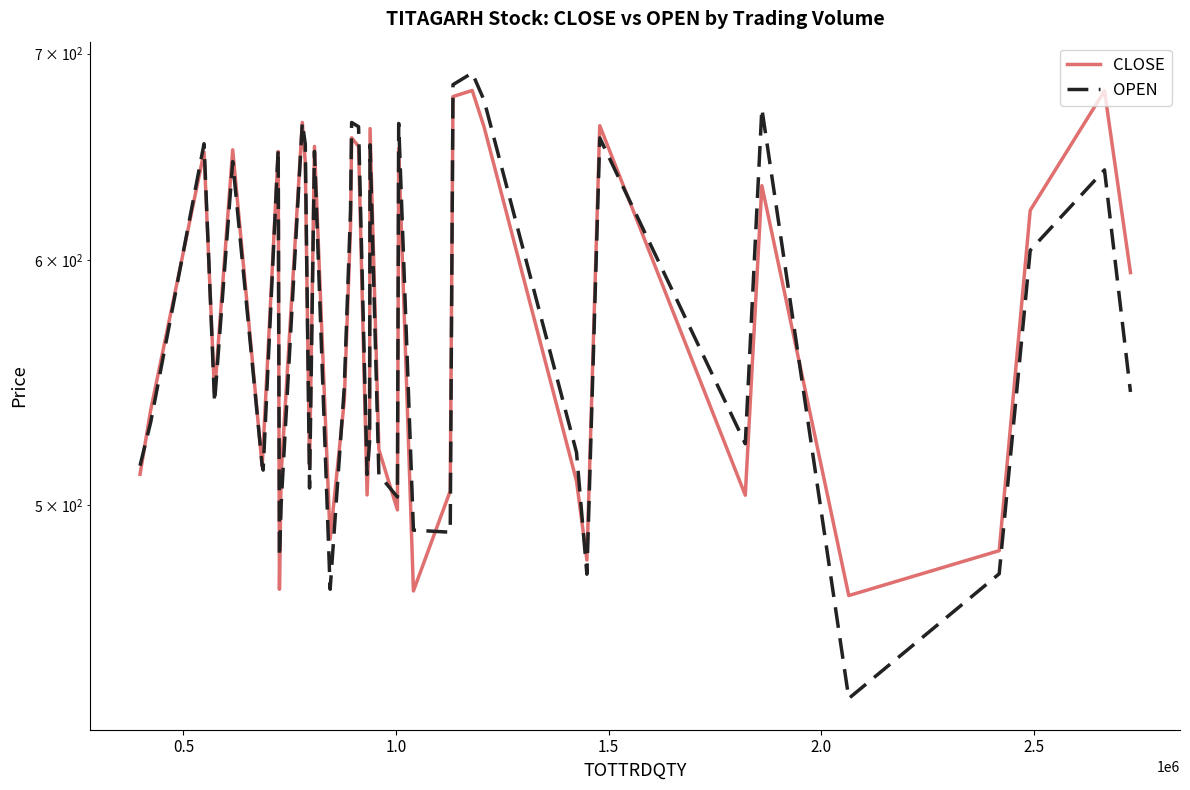

True or false: CLOSE and OPEN intersect in this chart.

True